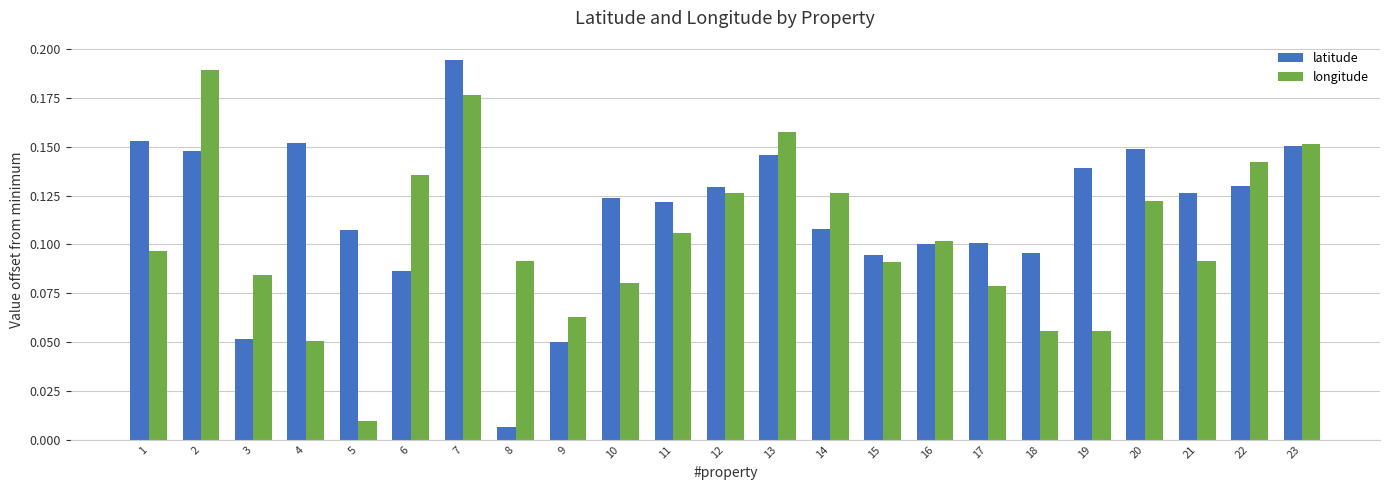

Where is longitude nearest to the value 0?

5